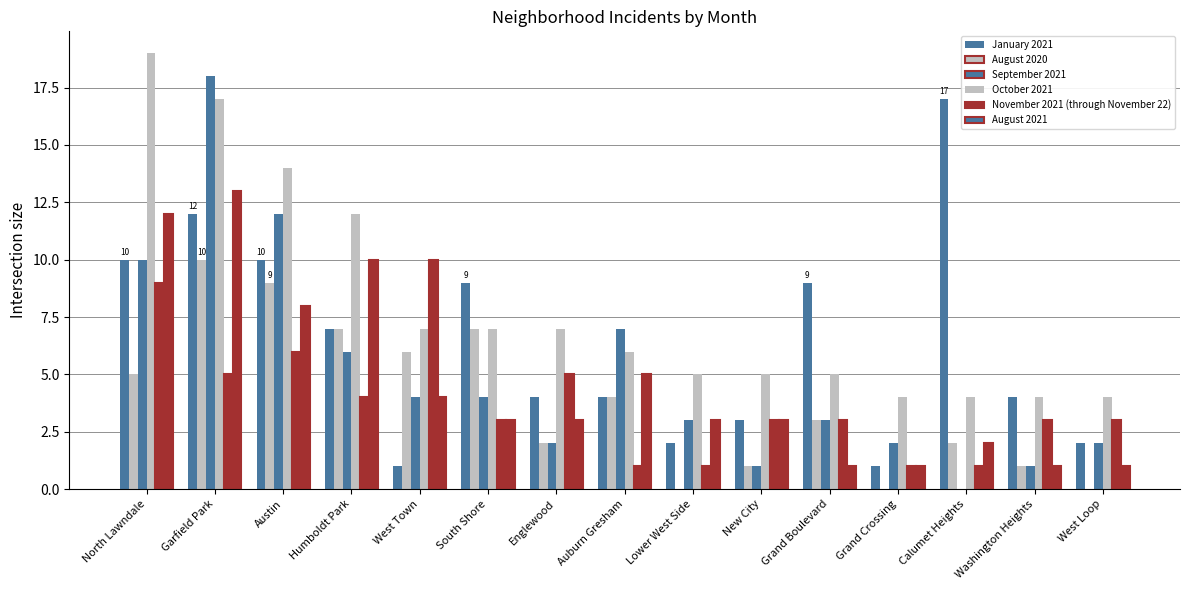

How many groups of bars are there?

15